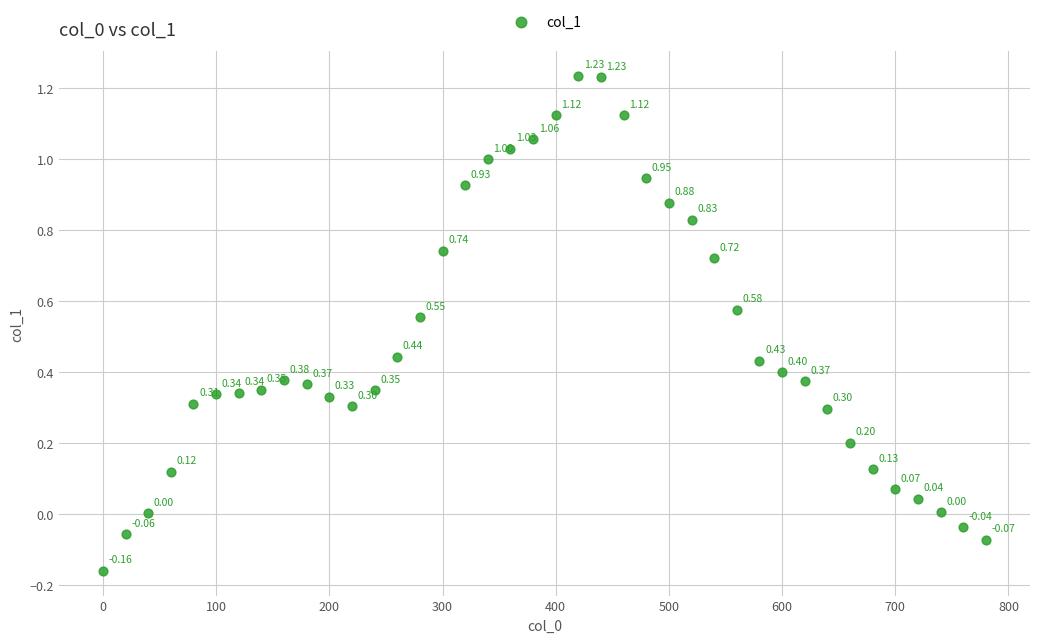

What is the range of Y values (max minus min)?

1.4